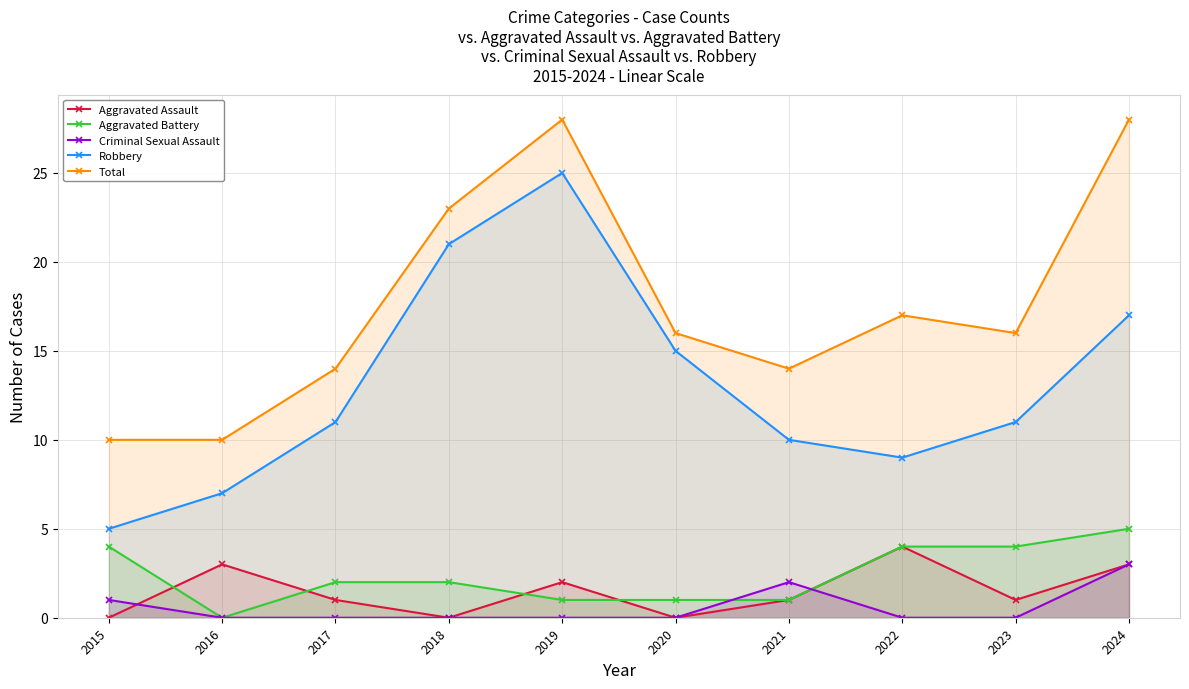

What is the difference between the maximum and minimum values in the Total series?

18